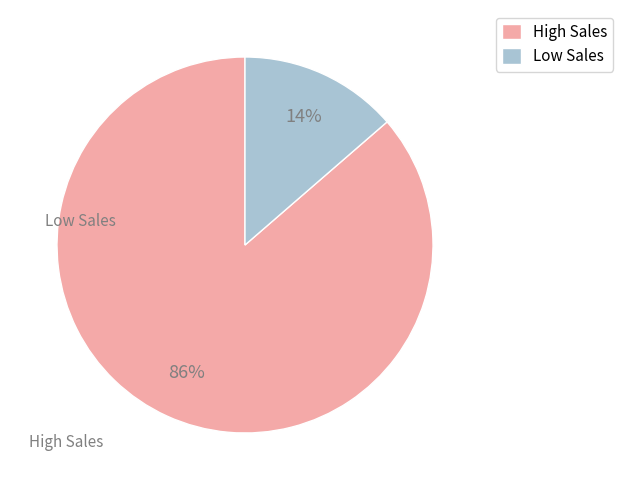

Rank the categories by value from lowest to highest.

Low Sales, High Sales